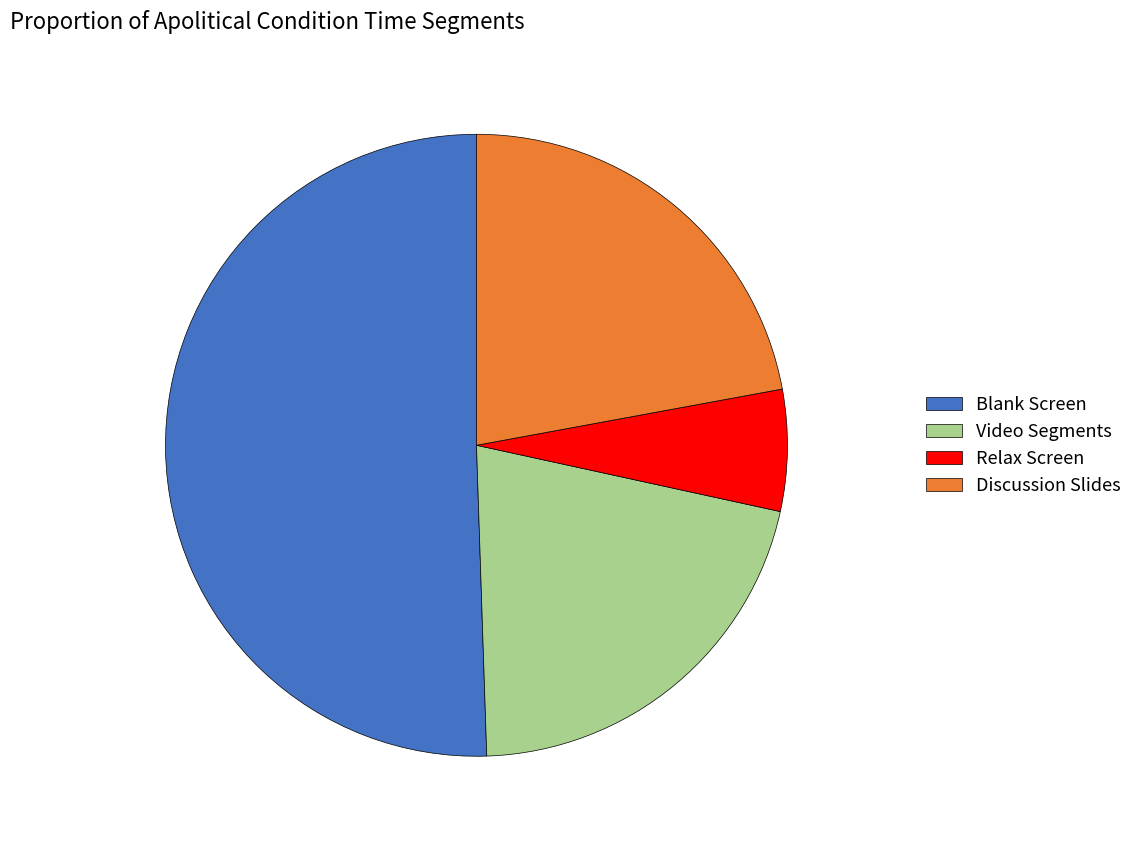

Count the number of slices in the pie.

4